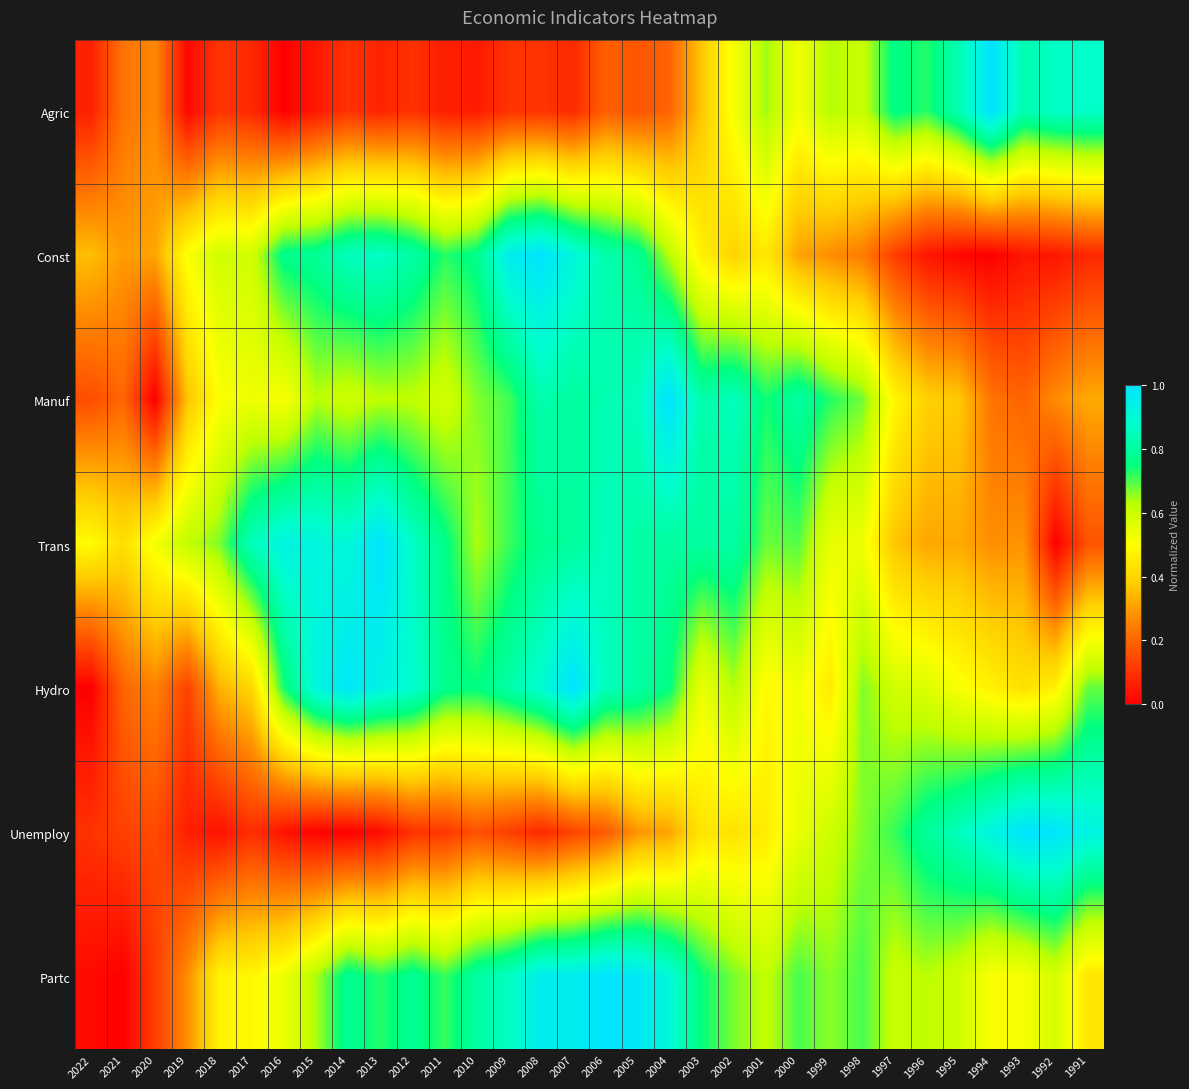

At how many categories does at least one series exceed 0?

32